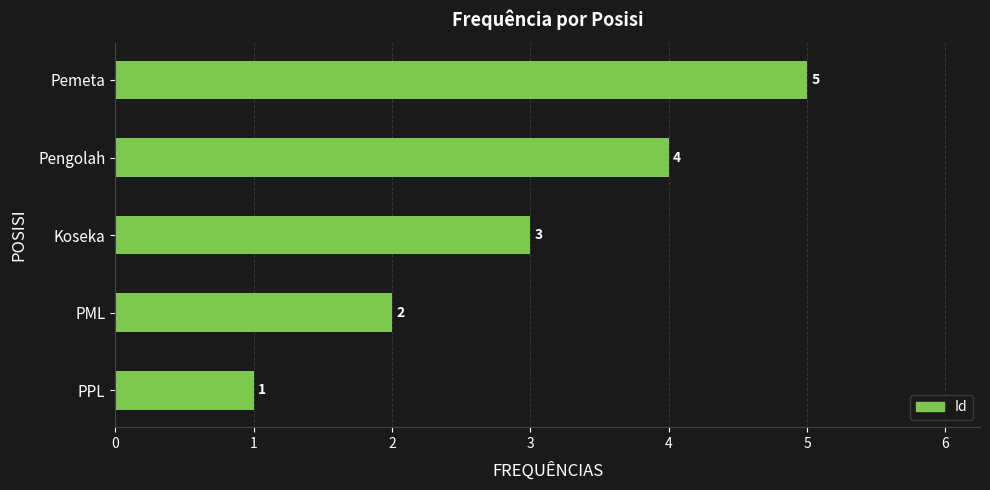

How many data points are less than 3?

2